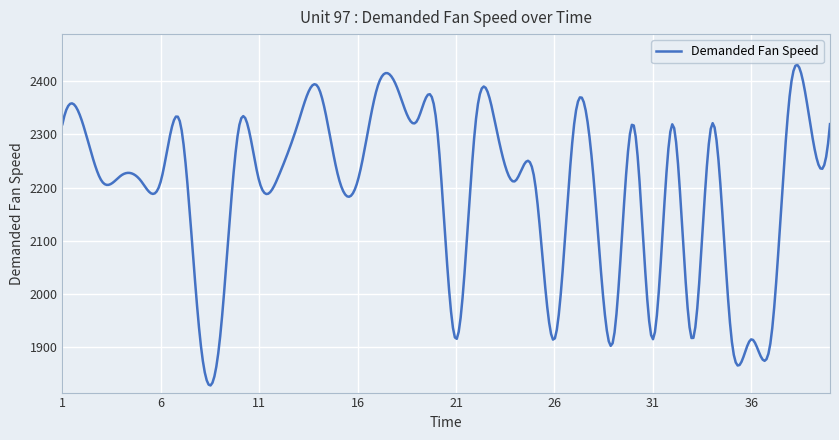

What is the smallest value displayed?

1828.4